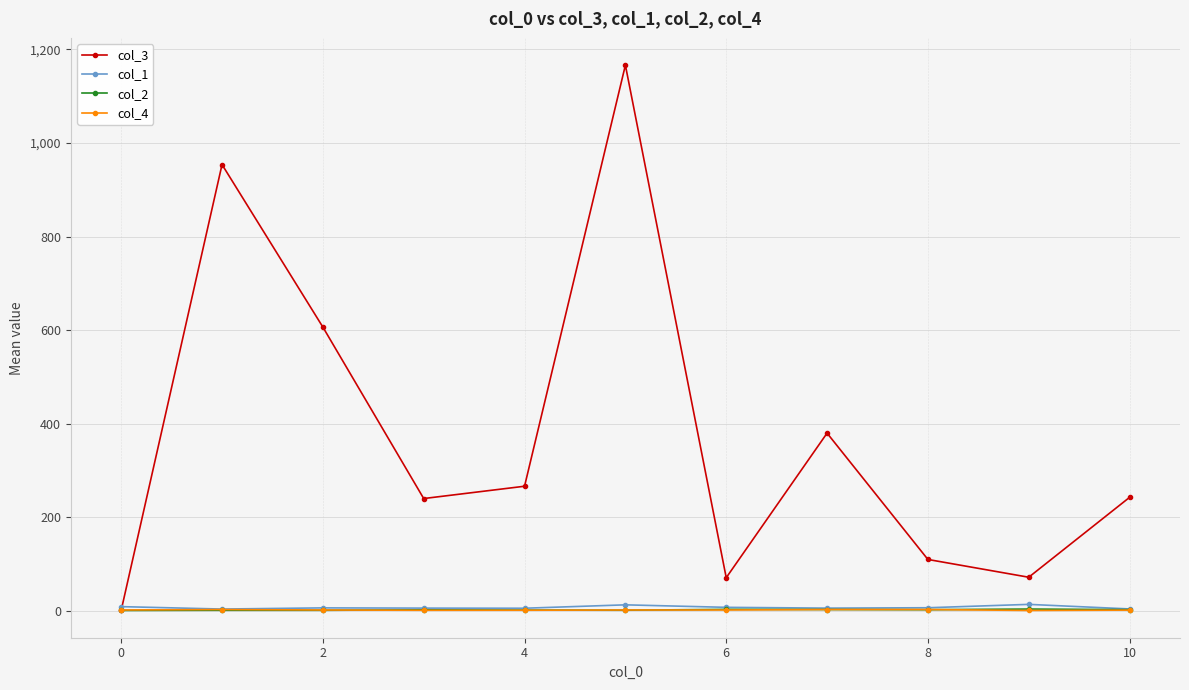

Count the number of categories in the chart.

11